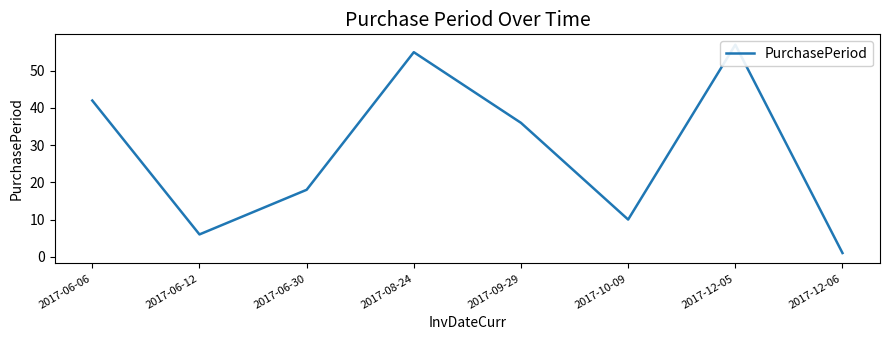

At which category does the data reach its first local valley?

2017-06-12